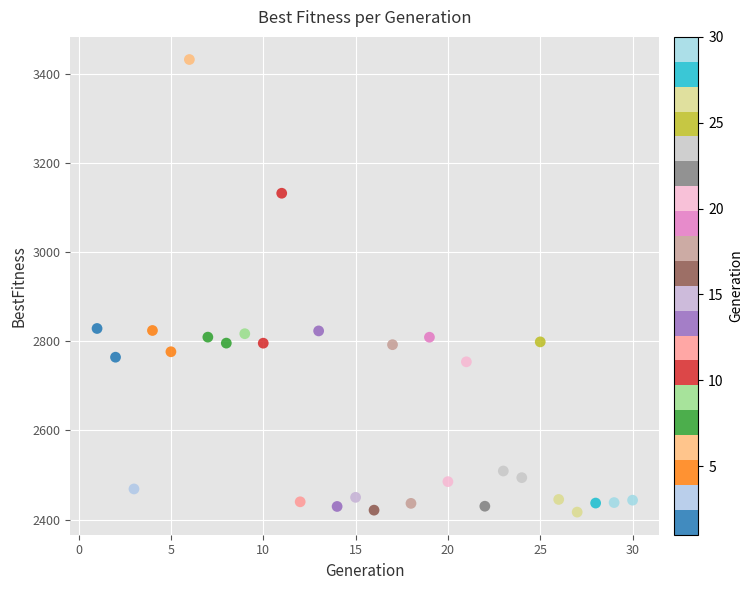

What is the range of X values (max minus min)?

29.0